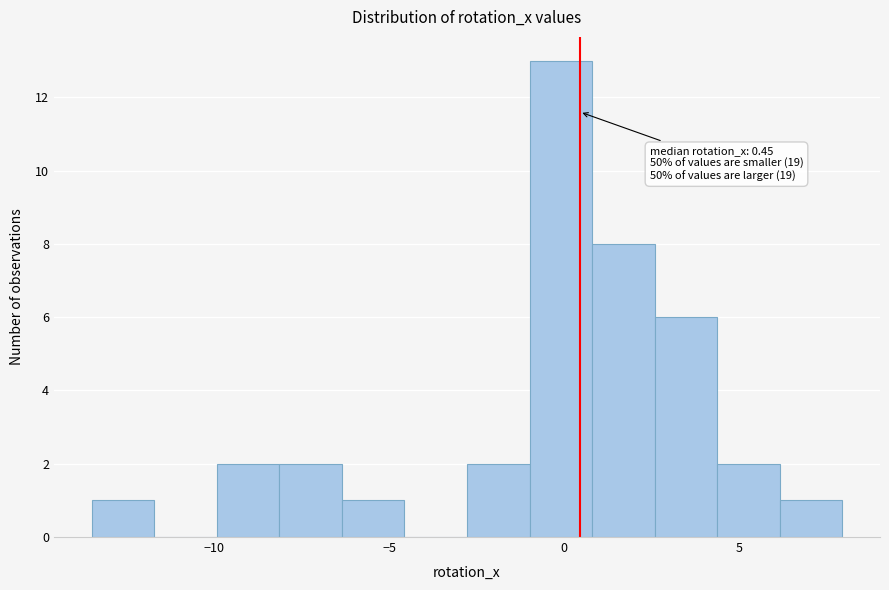

Around what value on the x-axis is the tallest bar? Give the approximate position of its centre, as read against the axis.

0.0